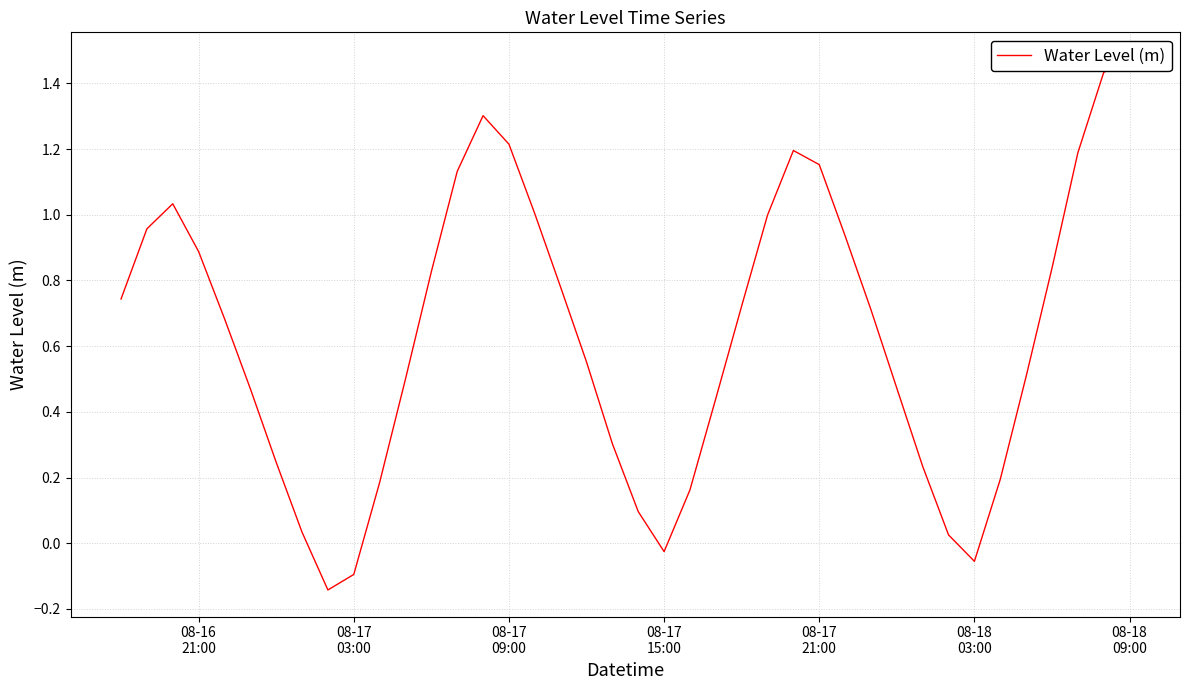

What is the sum of all values?

25.3